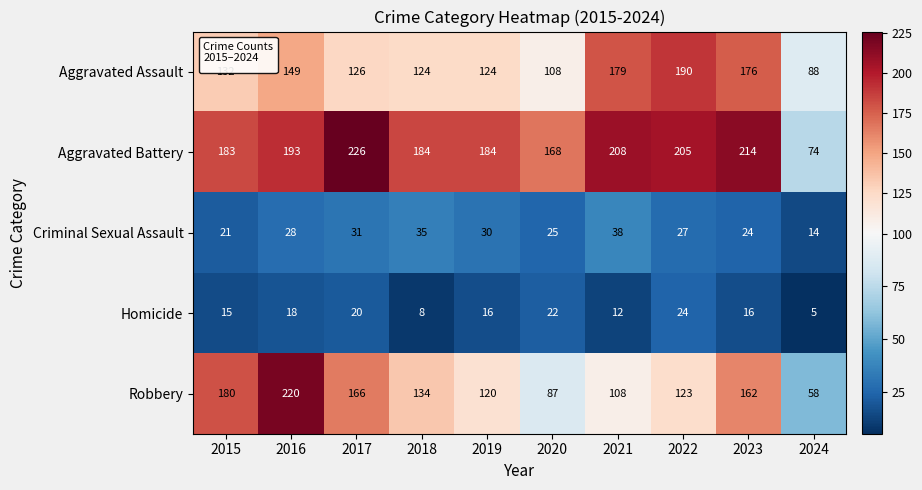

Which series changed the most between 2016 and 2021?

Robbery